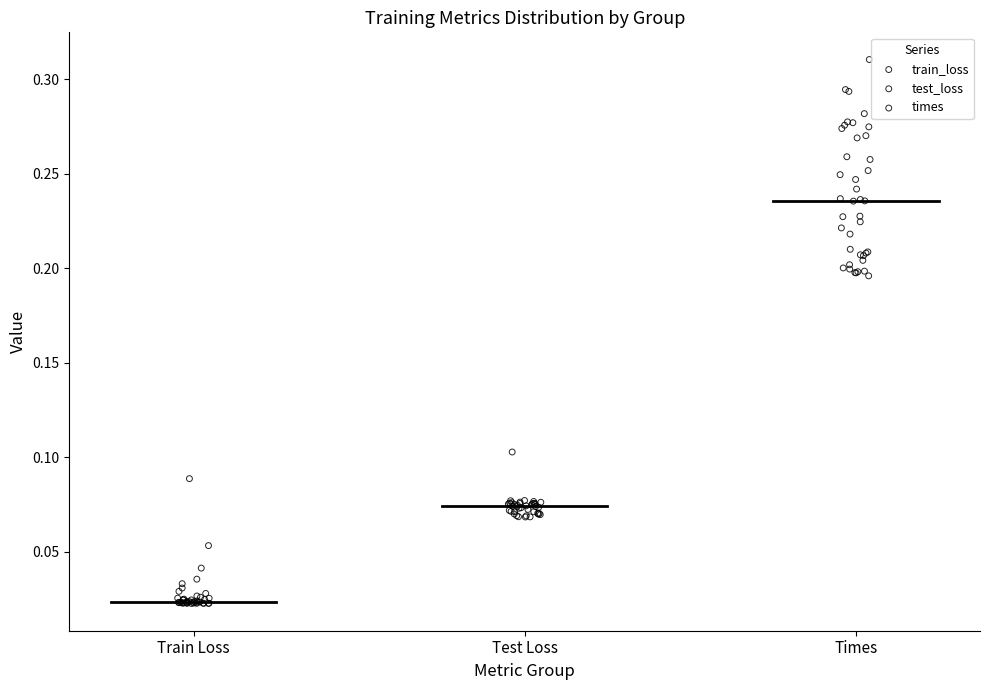

Which series has the widest spread of Y values?

times